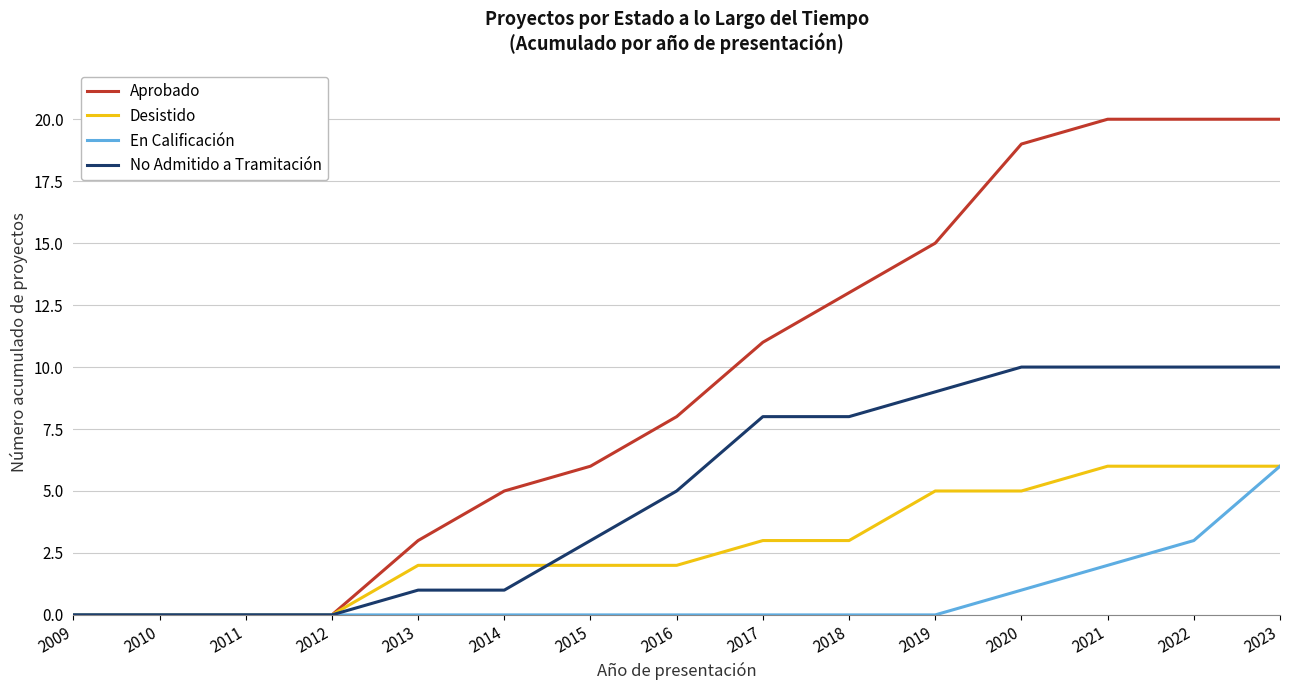

Does the chart display data point markers on the line(s)?

No